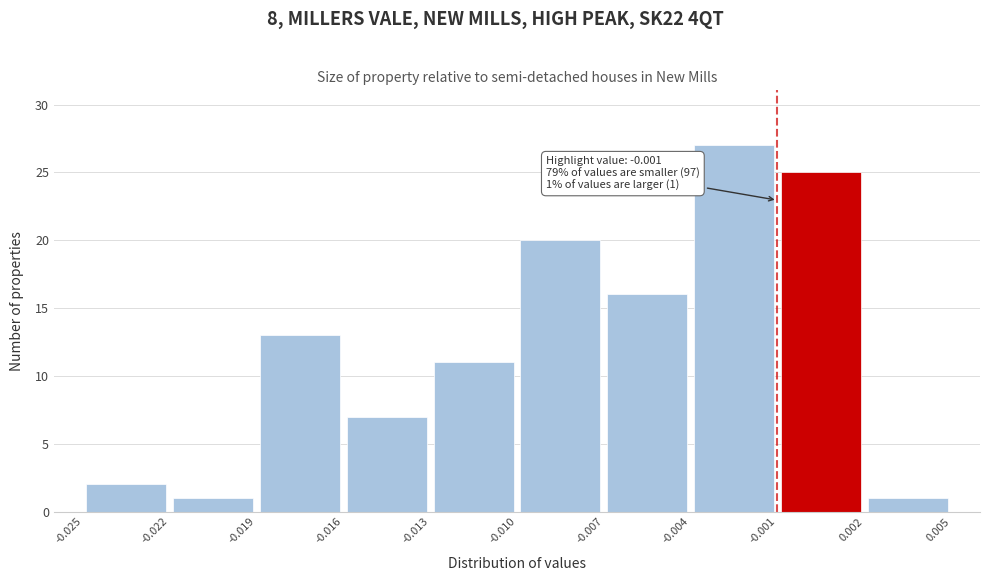

Which range on the x-axis has the tallest bar?

-0.004 to -0.001